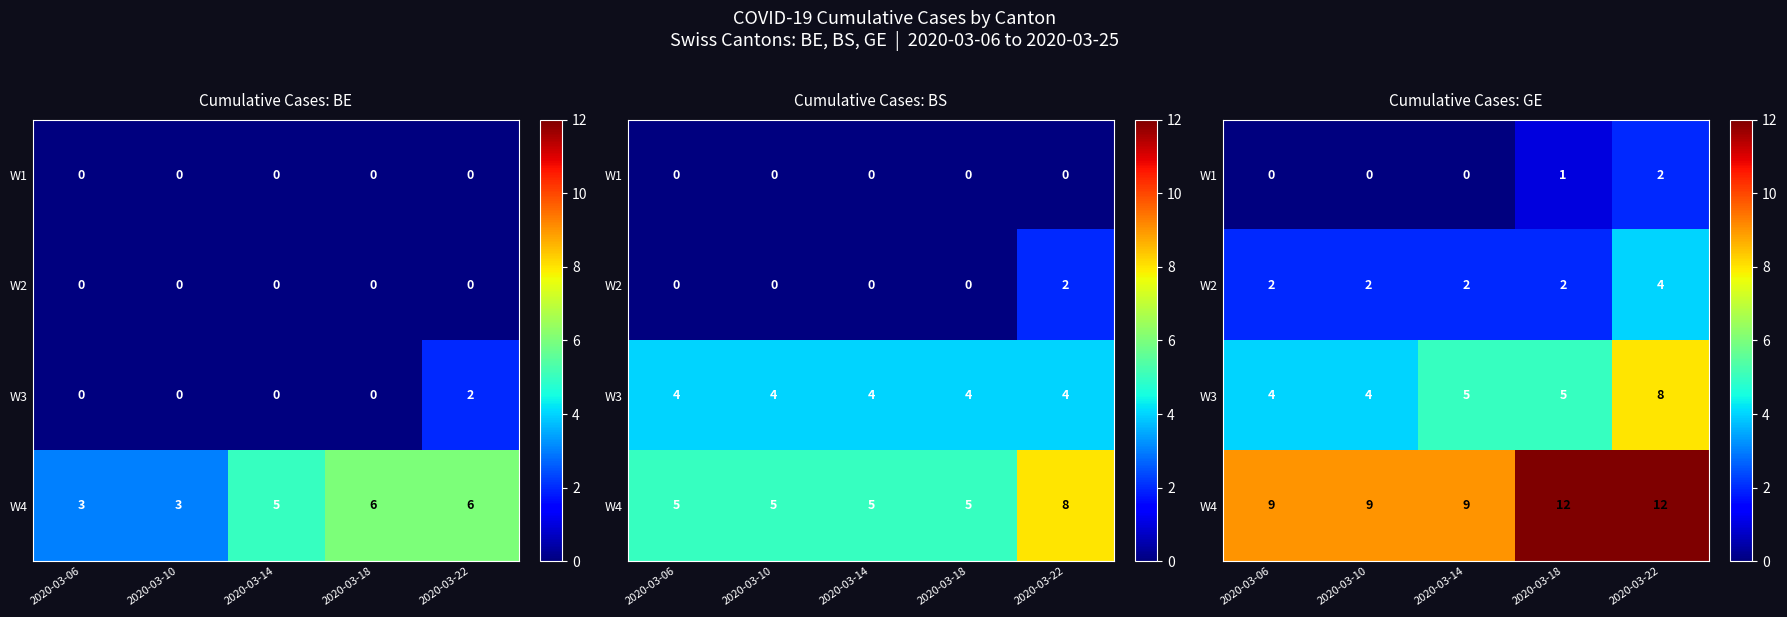

At which label is W4 closest to 10?

2020-03-06